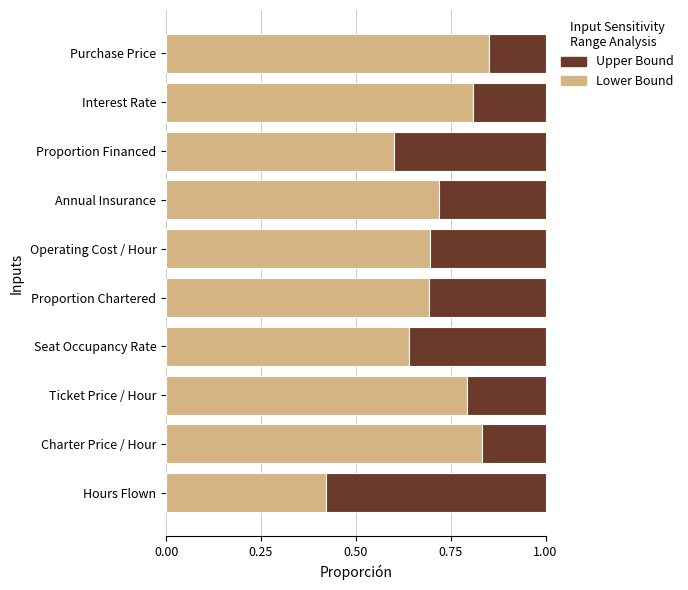

What is the sum of the Lower Bound values at Proportion Financed and Annual Insurance?

1.3